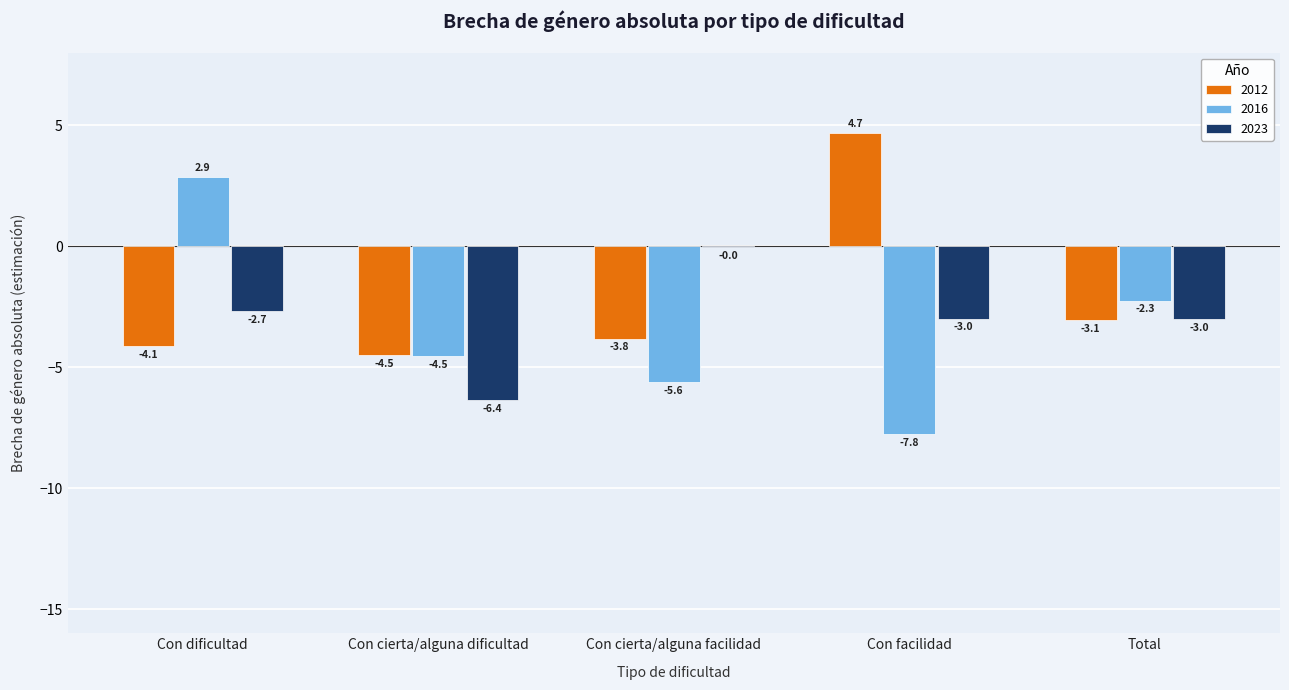

Which series has the widest spread of values?

2016